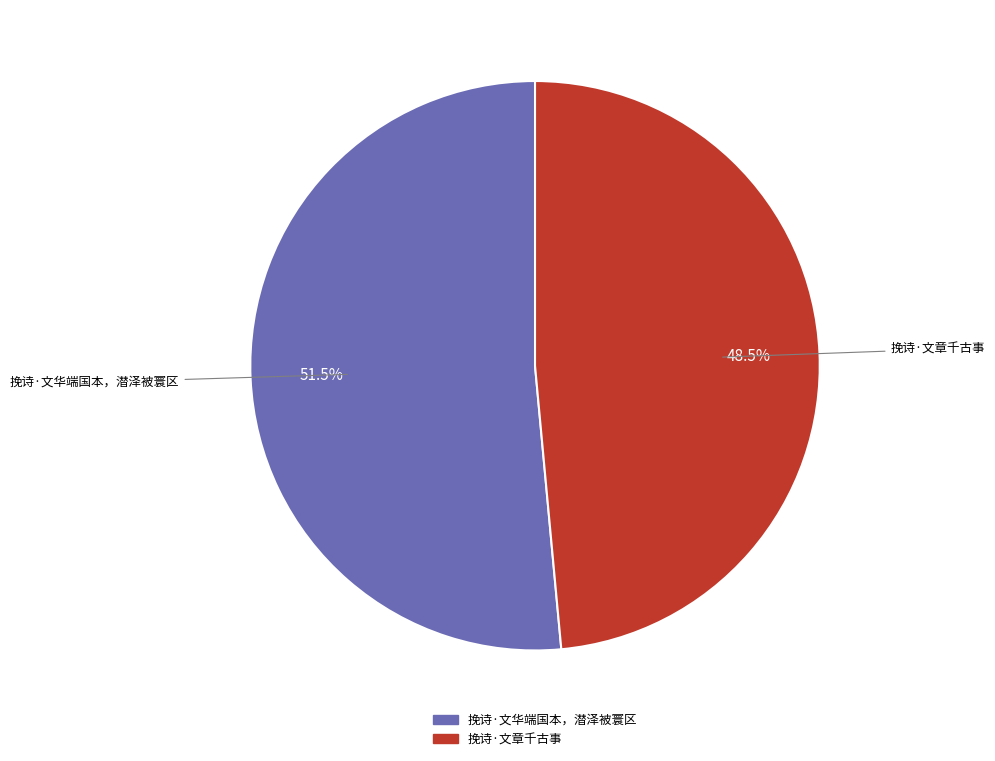

Is there any slice that represents more than half of the pie?

Yes